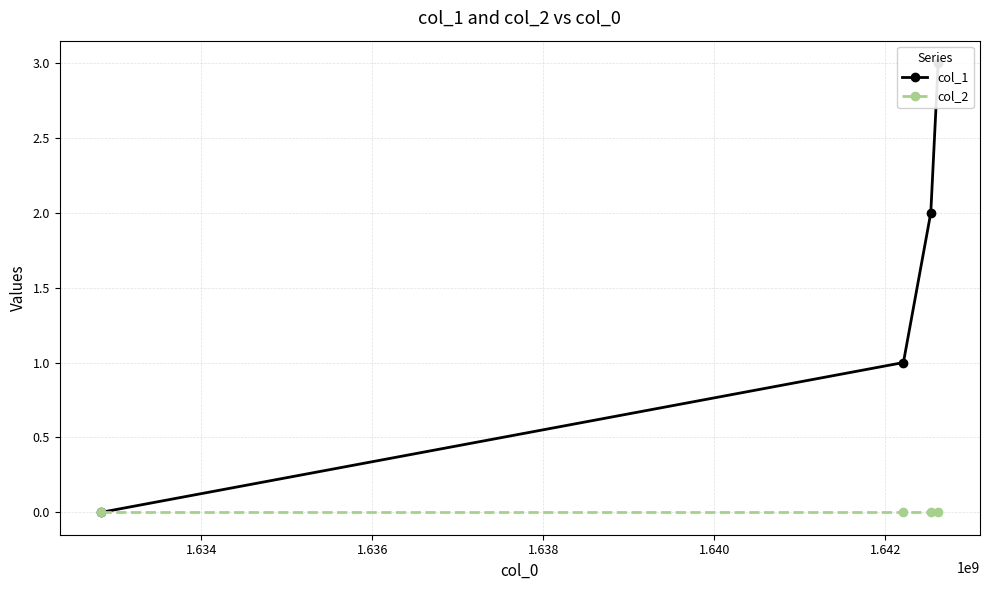

Count the number of categories in the chart.

4